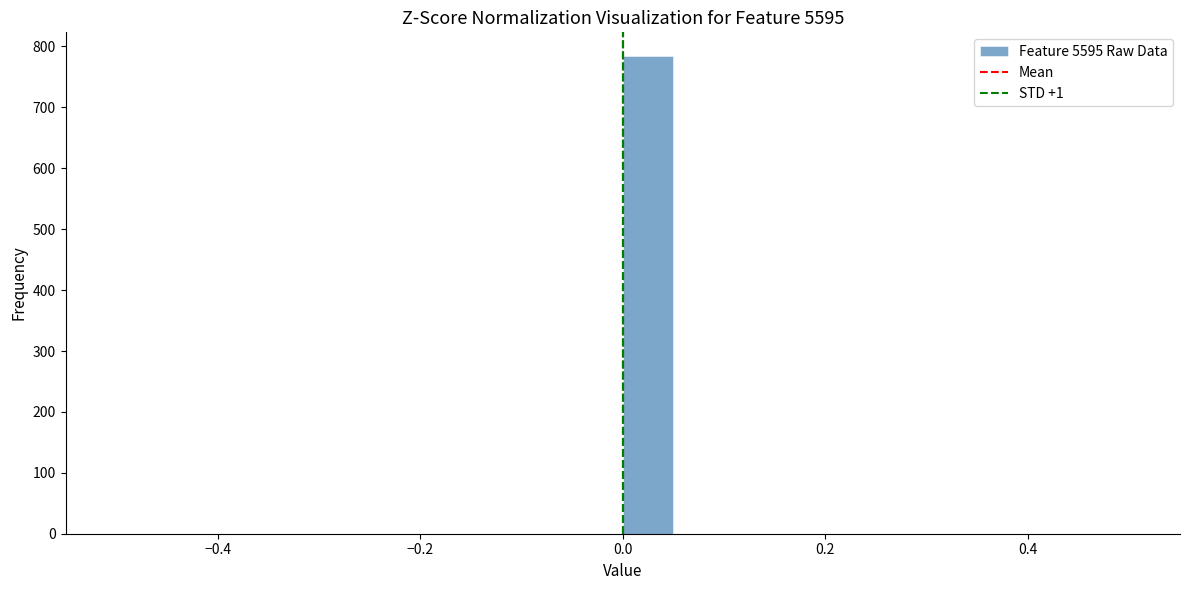

Read against the x-axis, roughly where is the centre of the tallest bar?

0.02